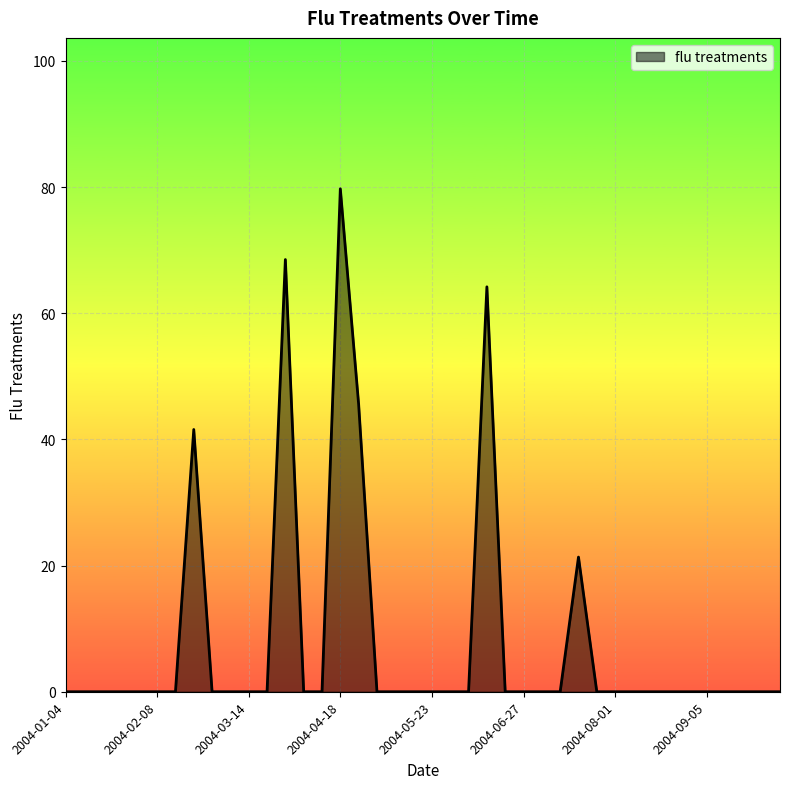

What is the maximum value shown in the chart?

79.7